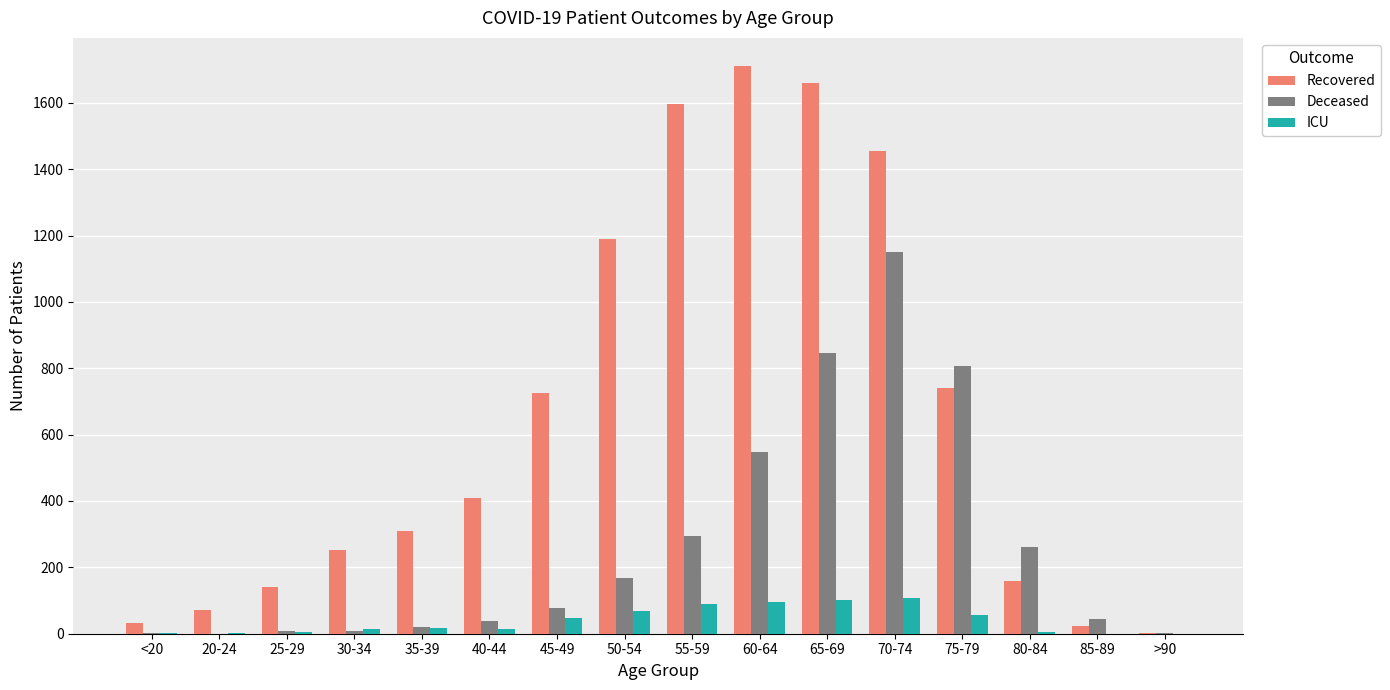

What is the average value of the Recovered series?

655